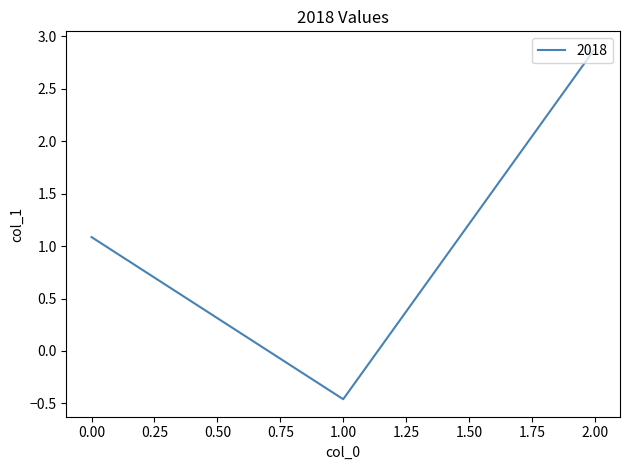

What is the sum of all values?

3.5